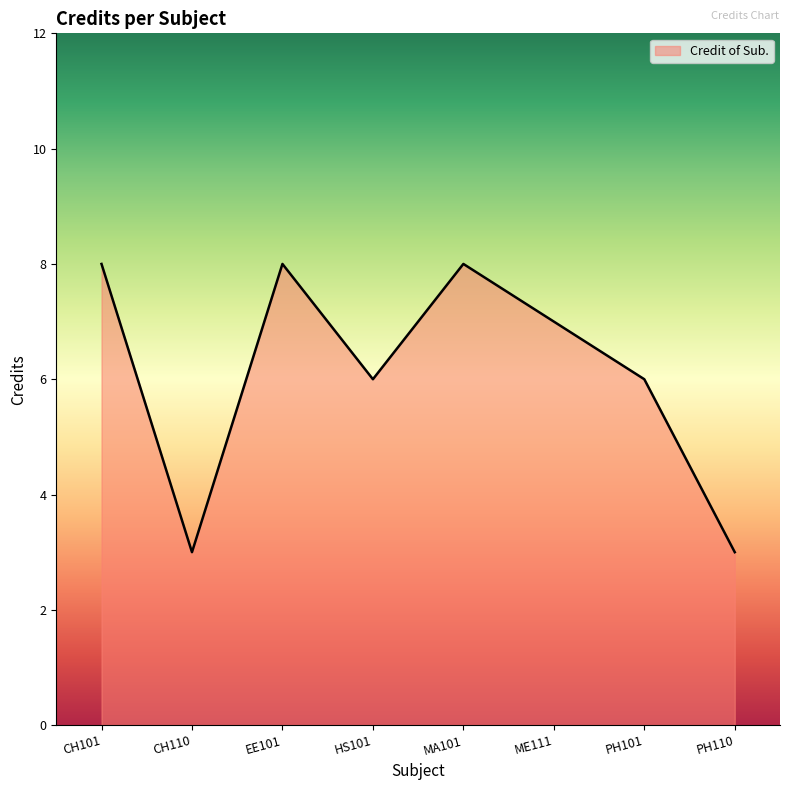

What position from the right is PH110?

1